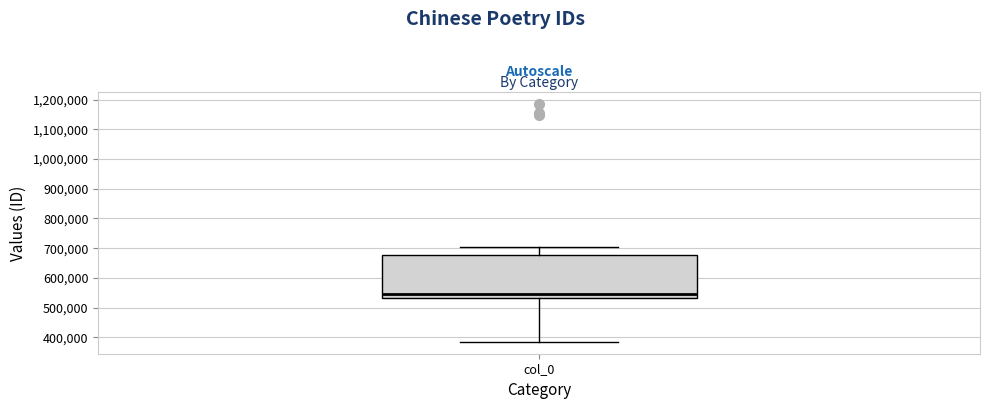

Read this box plot against the y-axis: the position of the median line, the range covered by the box, and the ends of both whiskers. The values are not printed on the chart, so give them approximately, as read against the axis.

median 540000, box 530000 to 680000, whiskers 390000 to 700000